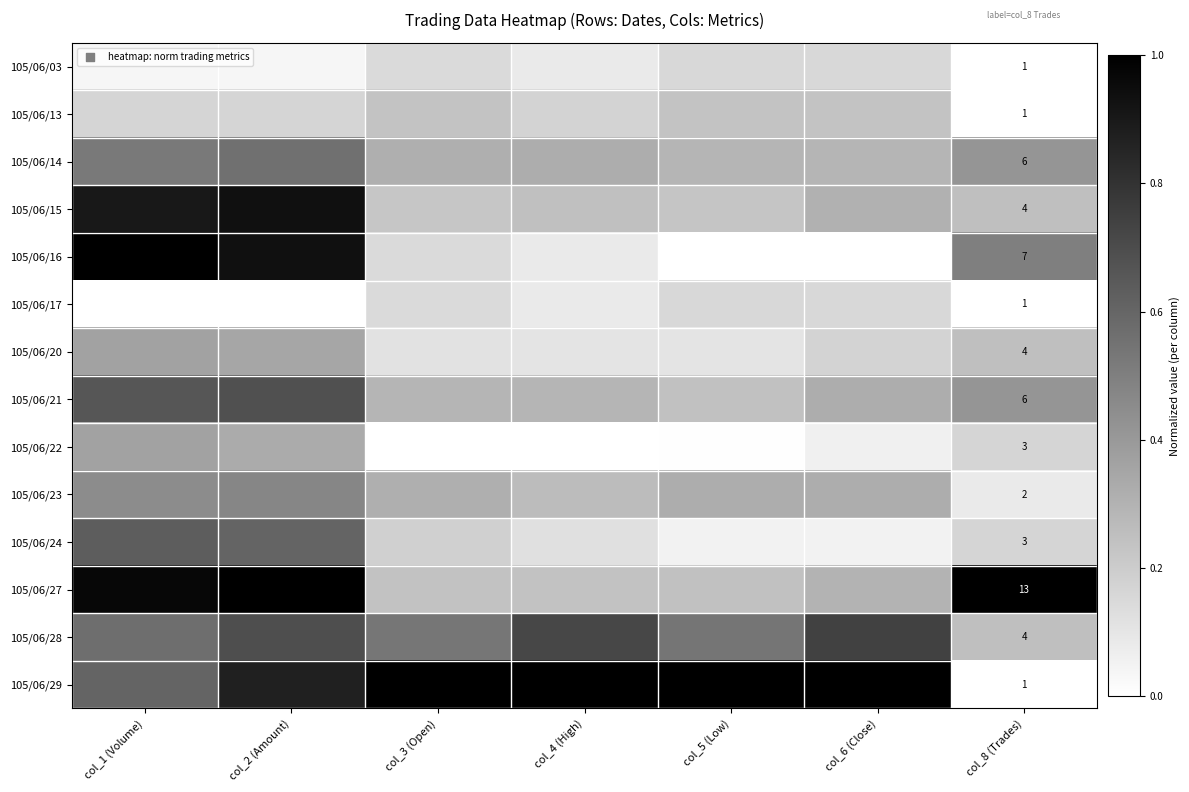

Between col_3 (Open) and col_8 (Trades), which is larger?

col_3 (Open)